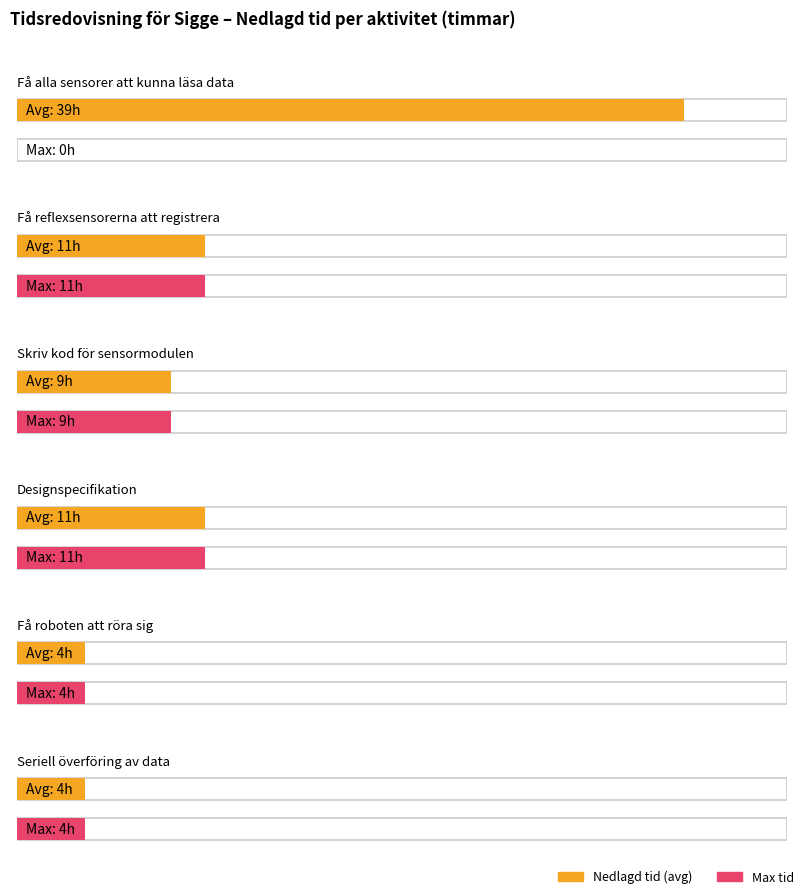

What is the difference between the maximum and second lowest values in the Maximum utilization series?

7